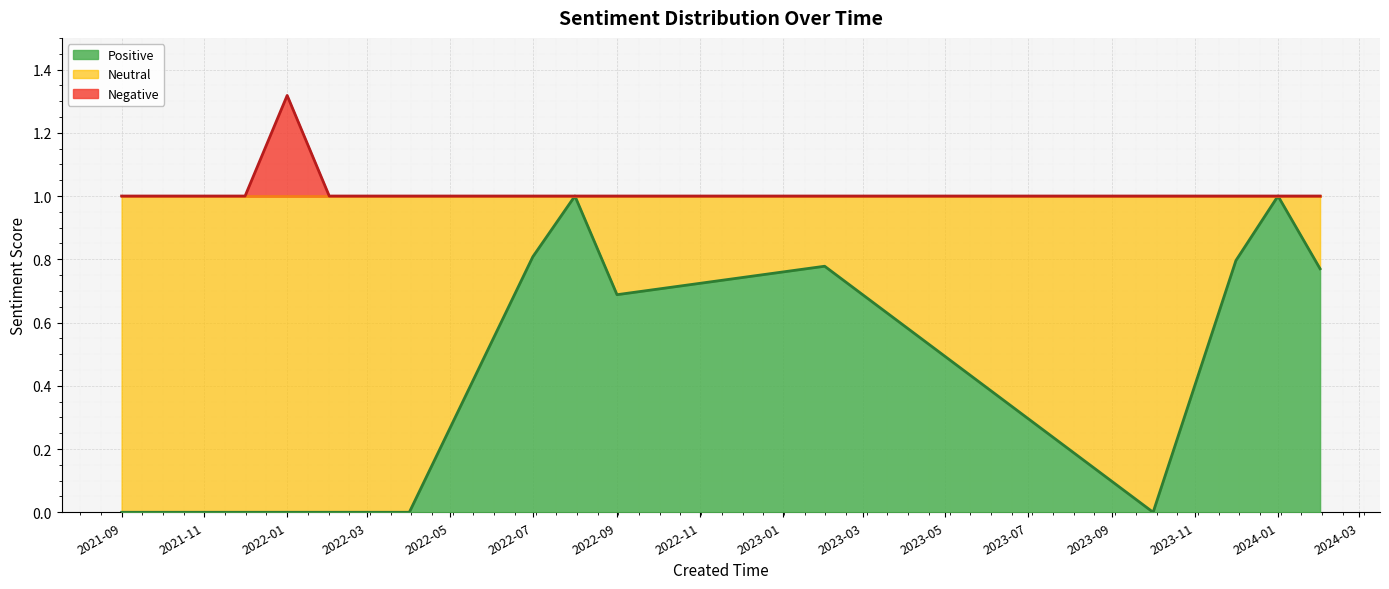

What is the spread (max minus min) of values at 2022-09?

0.3